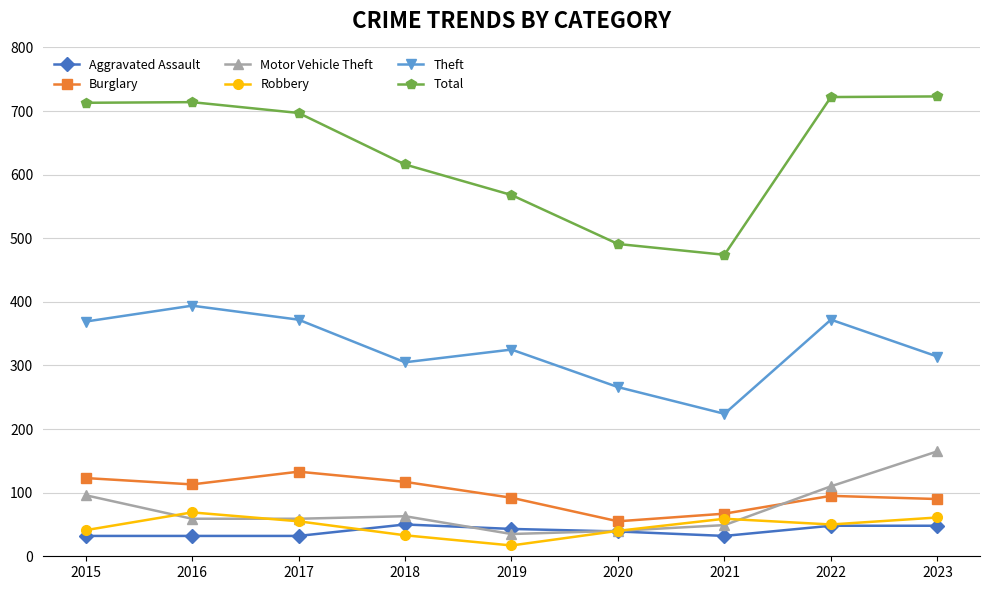

What is the difference between the Burglary values at 2021 and 2018?

50